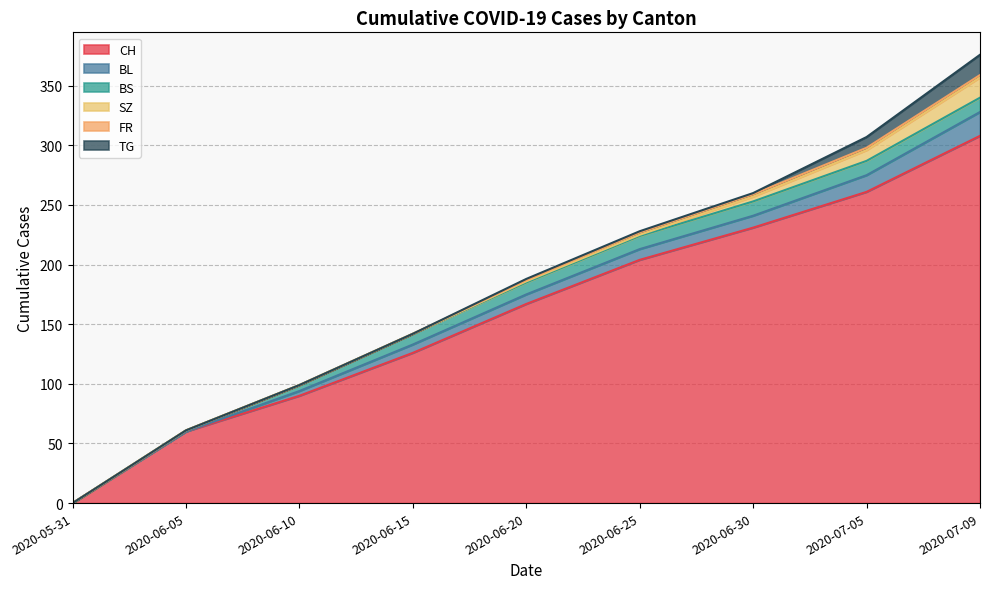

What is the spread (max minus min) of values at 2020-06-10?

90